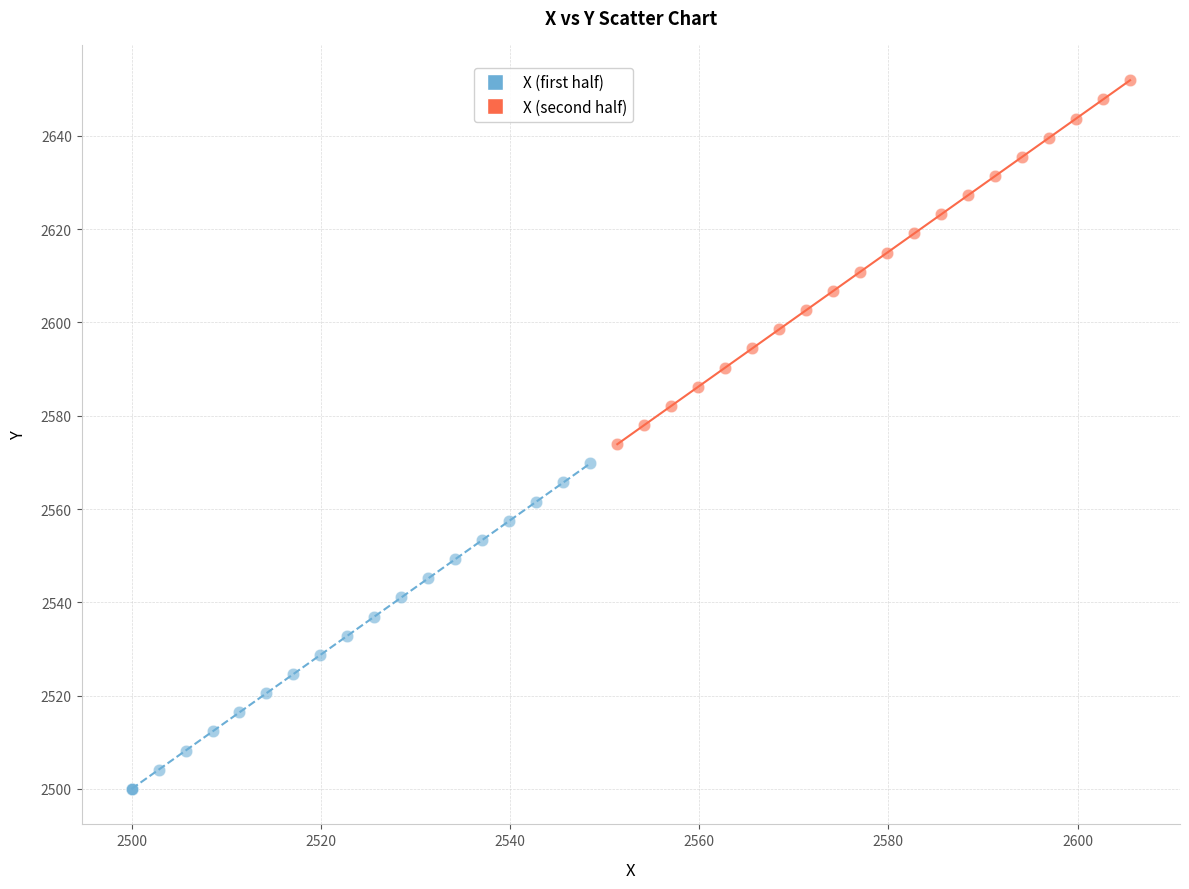

Which series has the largest Y range (max minus min)?

X (second half)